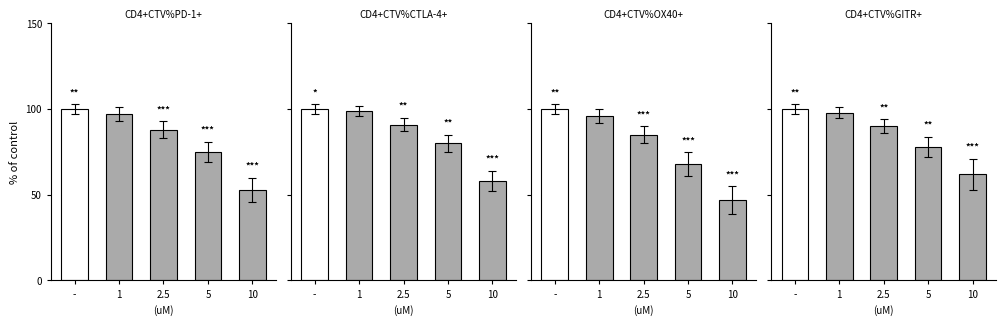

How many values in the CD4+CTV%CTLA-4+ series exceed 91?

2